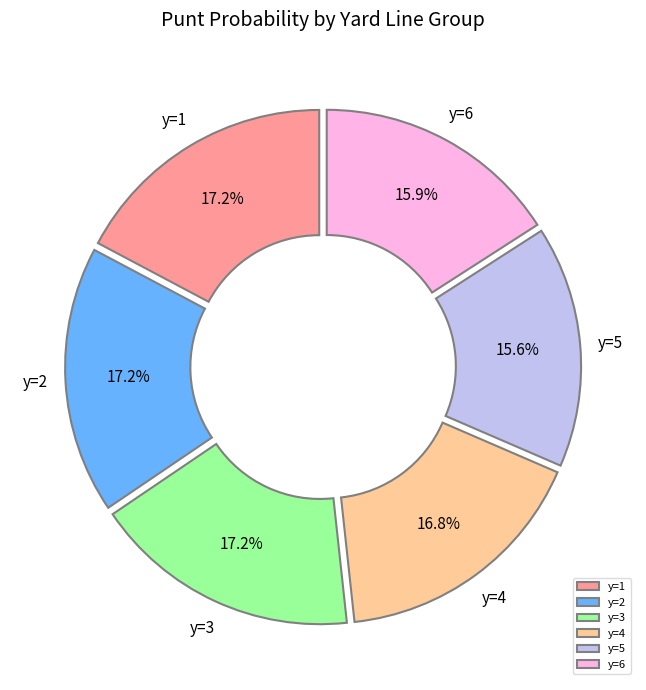

How many segments does this pie chart have?

6